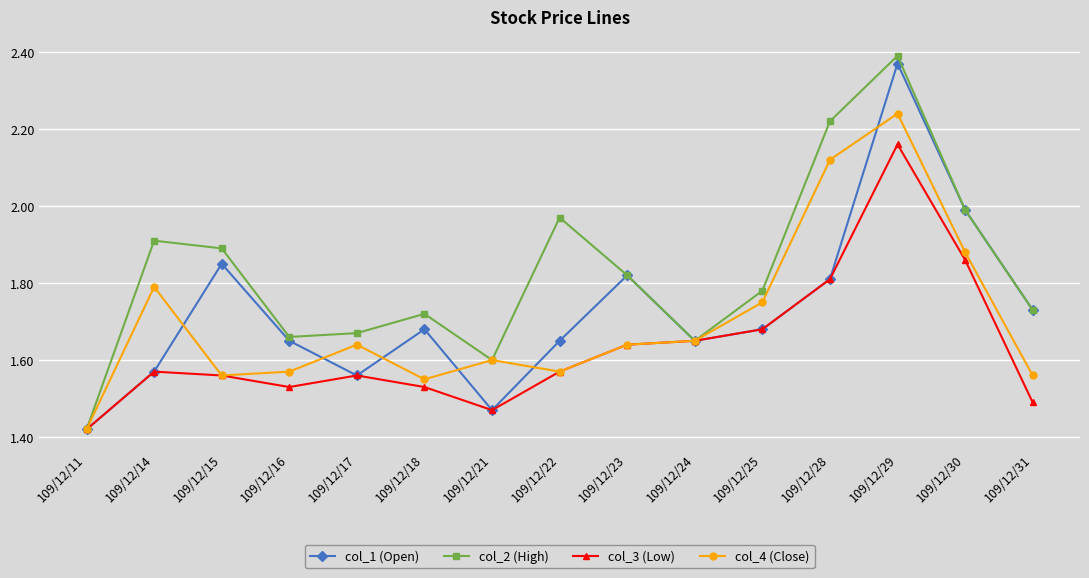

Where is col_1 (Open) nearest to the value 1?

109/12/11